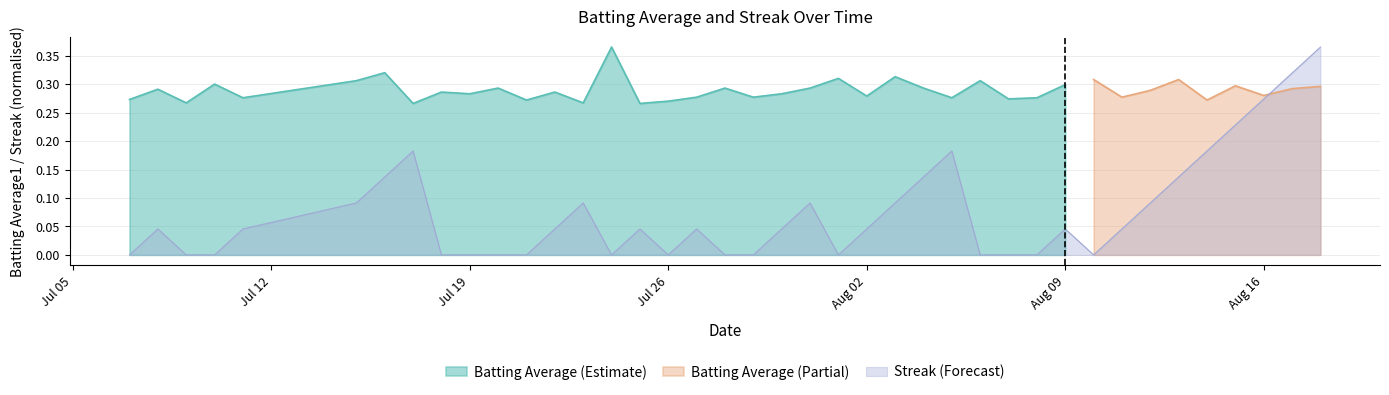

The value of Streak (Forecast) at Aug 16 is 0.1. True or false?

False